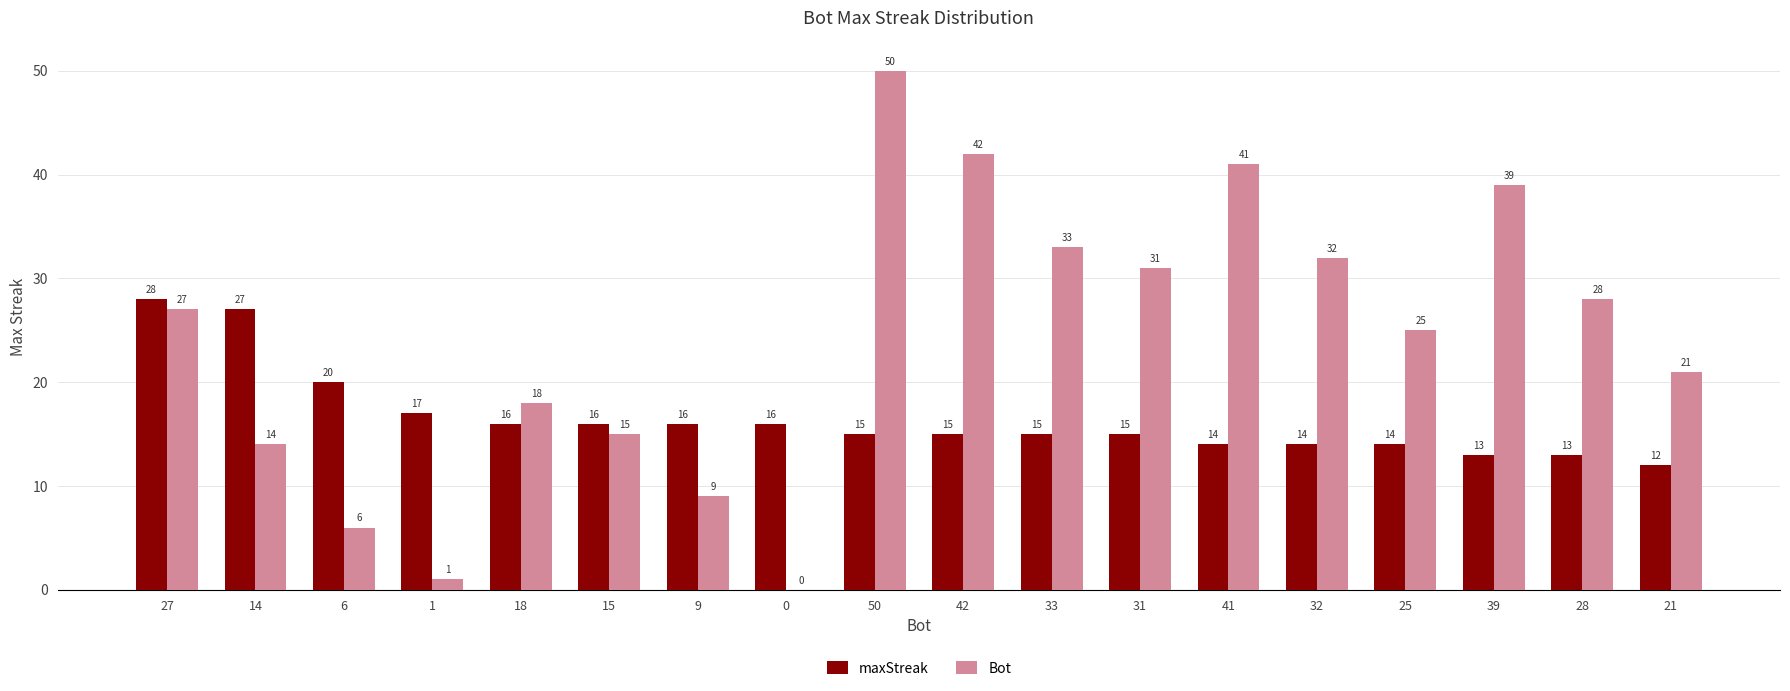

What is the total value across all series at 39?

52